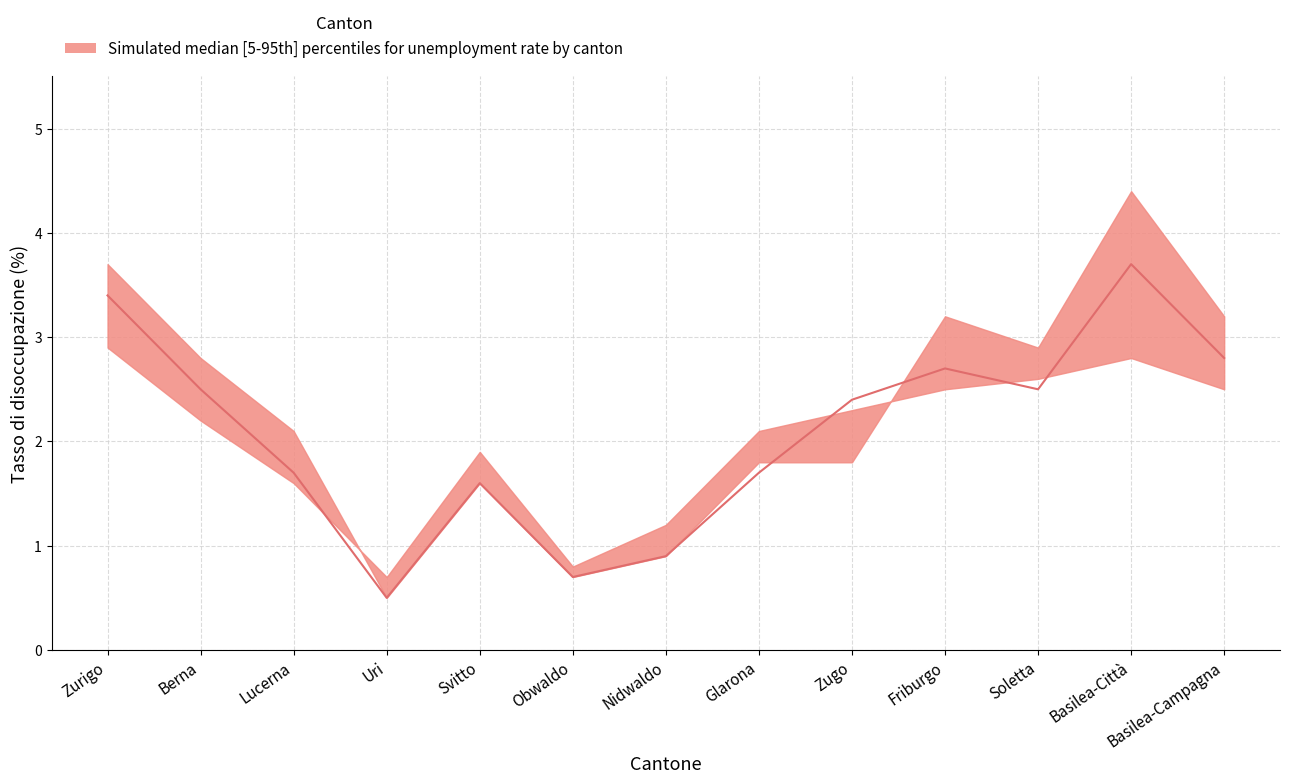

How many data points in 15-24 anni are less than 2?

6